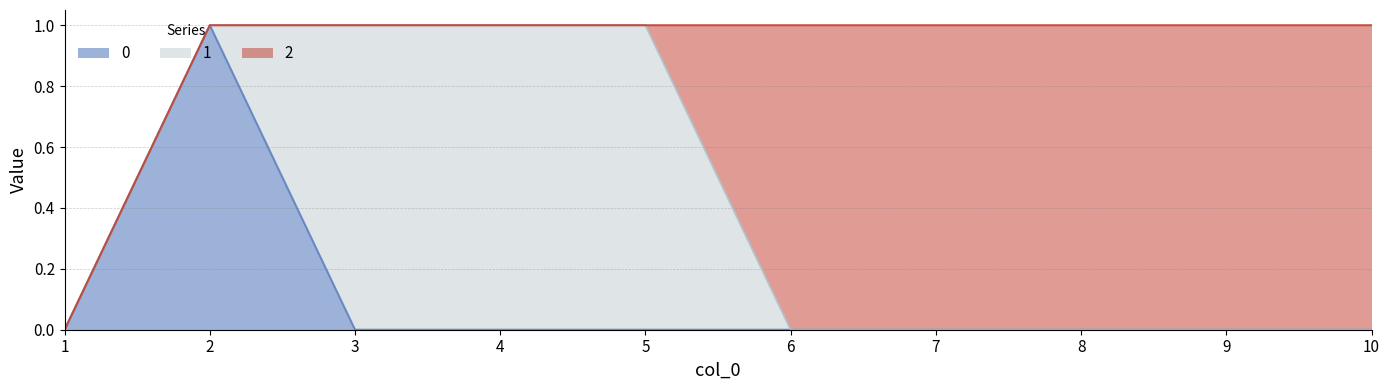

True or false: 0 and 2 intersect in this chart.

False